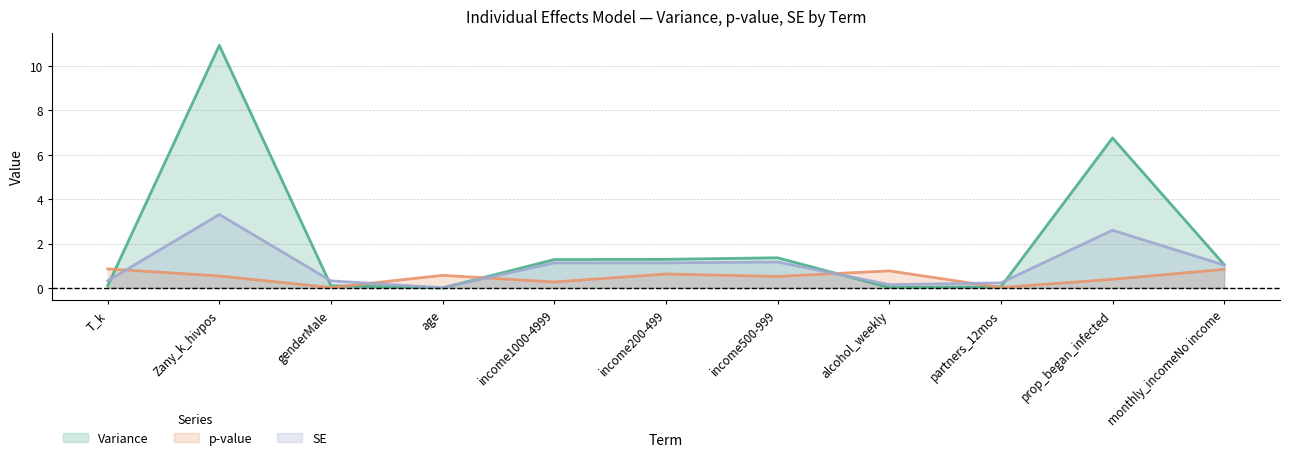

Reading left to right, list all the values displayed in this chart.

Variance: 0.1	10.9	0.1	0.0	1.3	1.3	1.4	0.0	0.1	6.8	1.1
p-value: 0.9	0.5	0.0	0.6	0.3	0.6	0.5	0.8	0.0	0.4	0.8
SE: 0.3	3.3	0.3	0.0	1.1	1.1	1.2	0.1	0.2	2.6	1.0